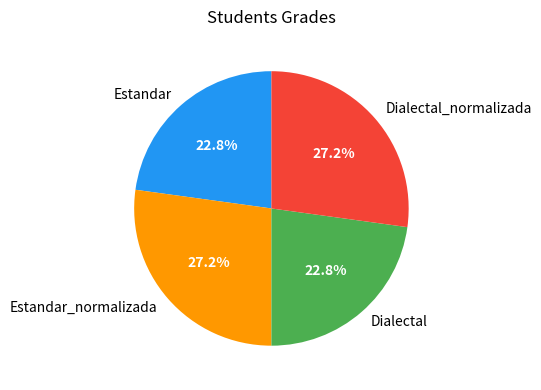

Does any single category account for the majority?

No